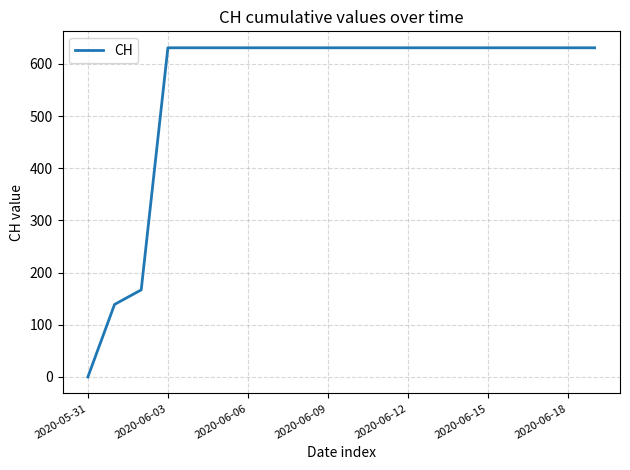

What is the maximum value shown in the chart?

631